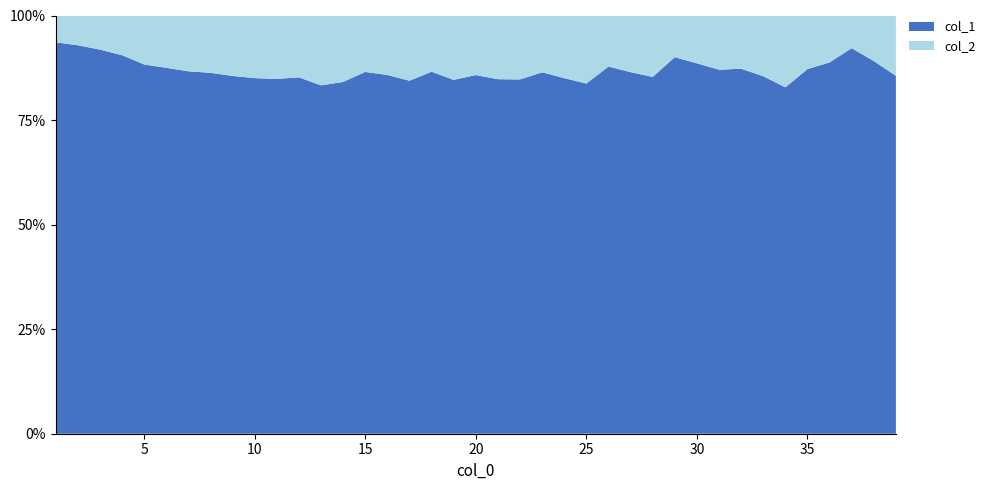

Reading left to right, list all the values displayed in this chart.

col_1: 4554	10303	11631	11118	9627	7937	6452	5673	4547	3725	3194	2653	2129	1891	1828	1478	1202	1050	968	801	696	665	598	494	463	417	364	360	316	279	235	247	212	188	177	182	177	131	101
col_2: 312	789	1031	1165	1277	1135	993	901	768	656	571	460	427	357	285	245	222	163	176	133	125	120	94	87	90	58	57	62	35	36	35	36	36	39	26	23	15	16	17